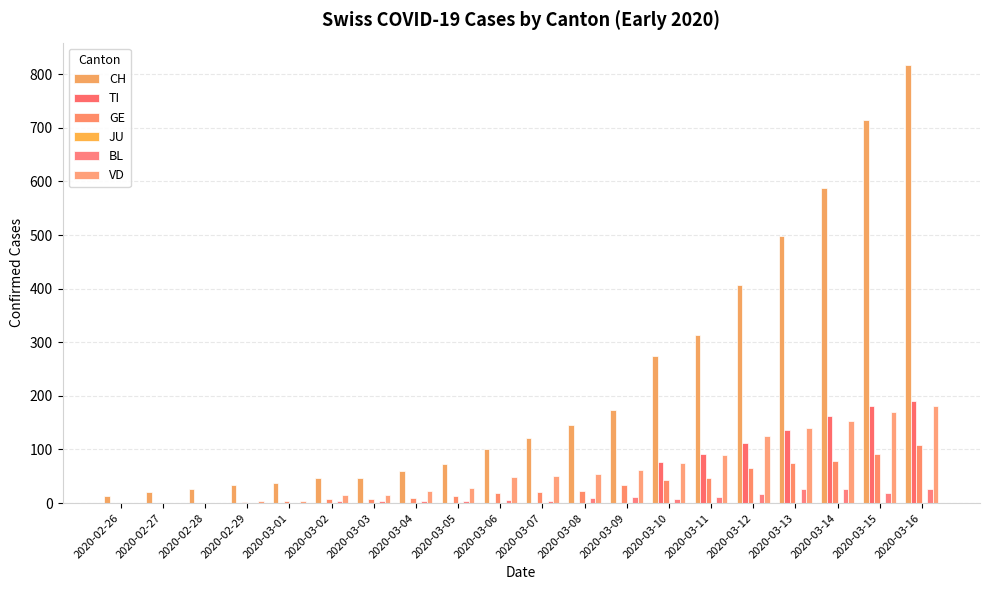

How many groups of bars are there?

20